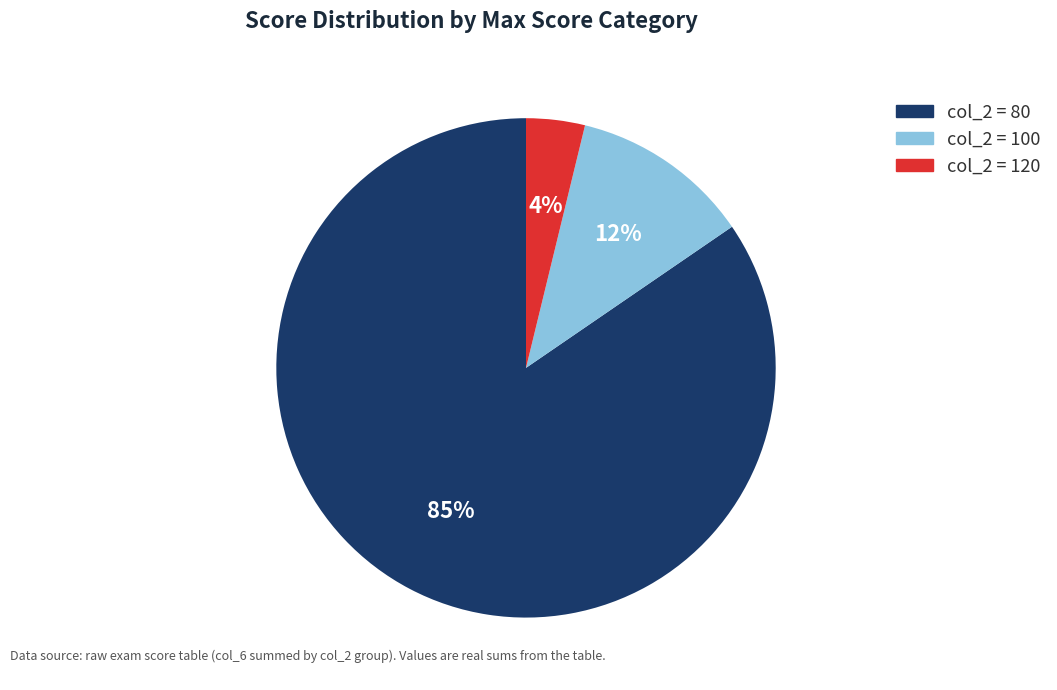

Is there any slice that represents more than half of the pie?

Yes